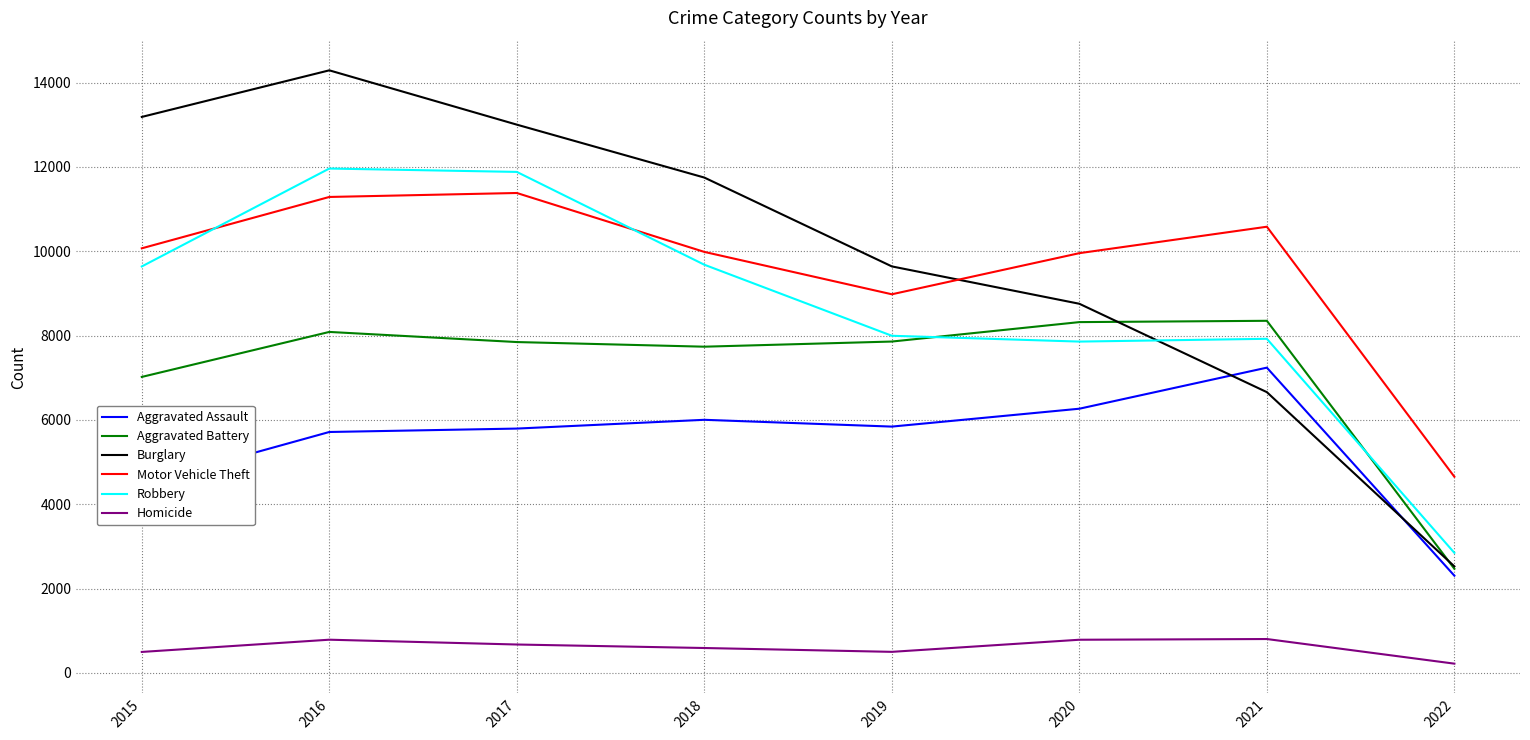

True or false: Homicide has a value of 496 at 2015.

True